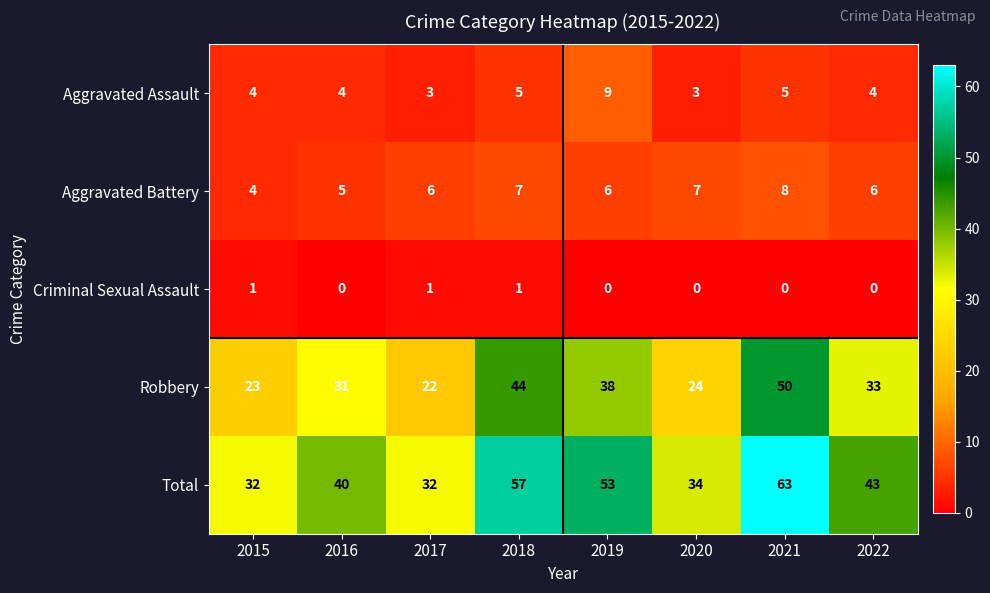

What is the difference between the Total values at 2016 and 2015?

8